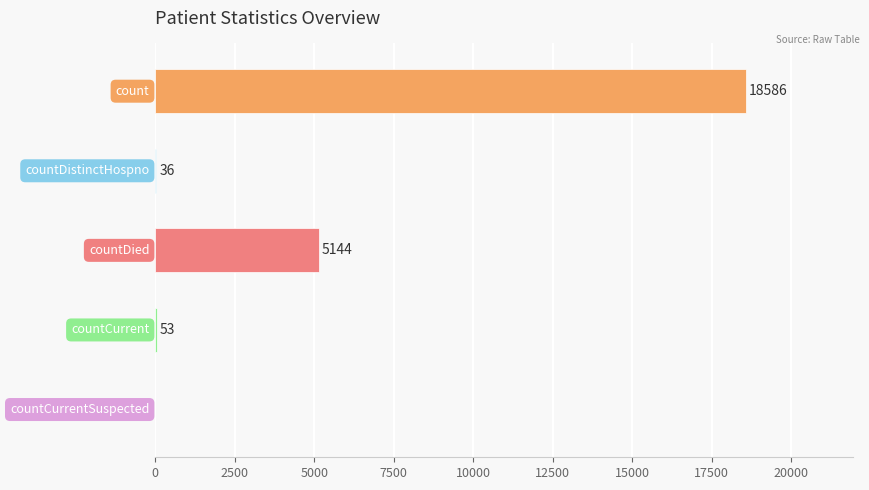

What is the sum of all values?

23819